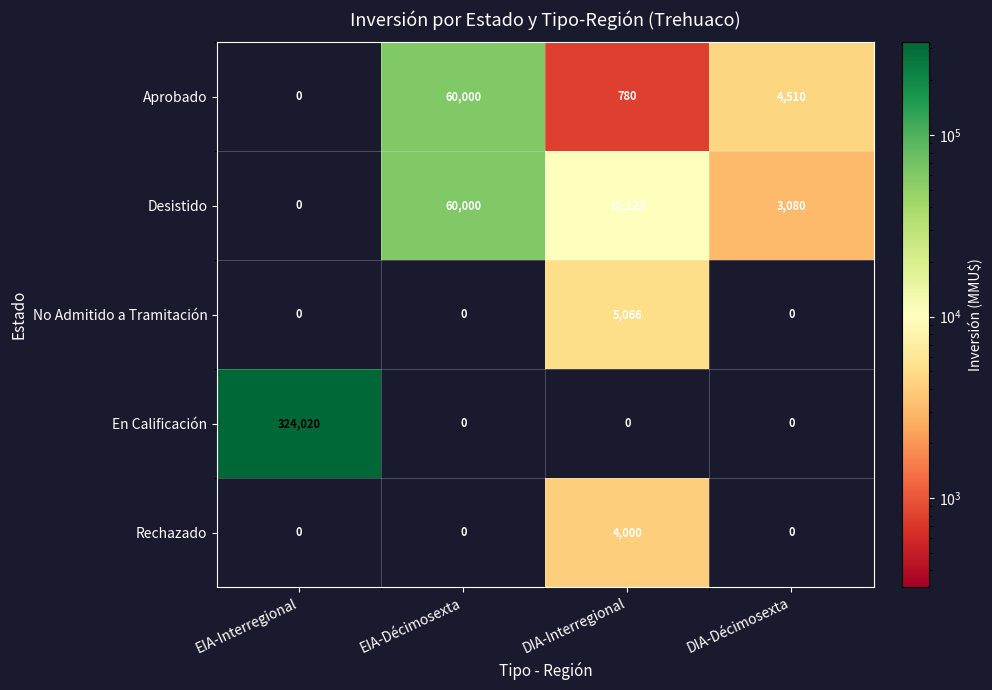

Which series has the largest range (max minus min)?

En Calificación